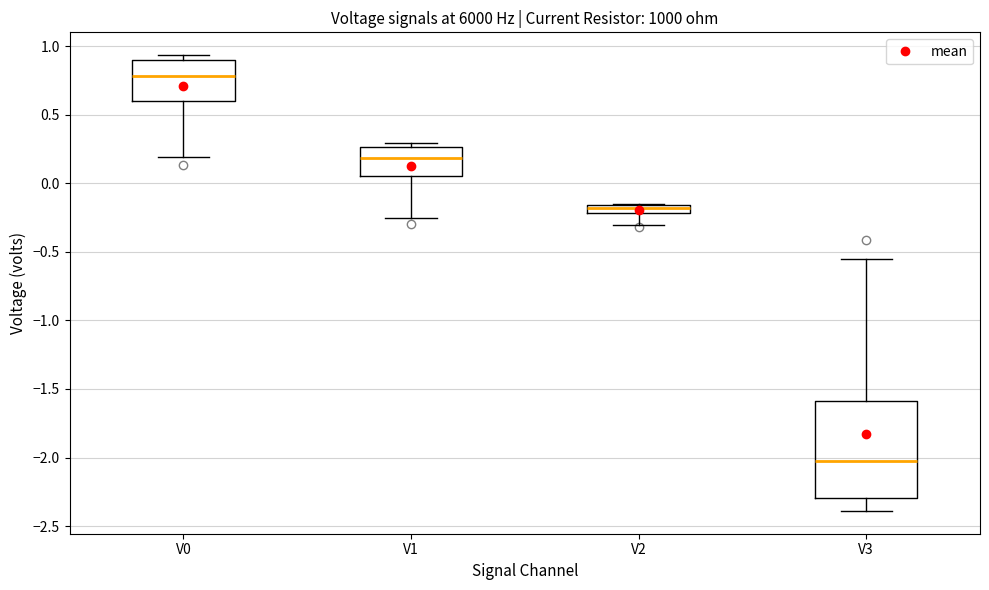

Comparing the boxes themselves (not the whiskers), which one is the tallest?

V3